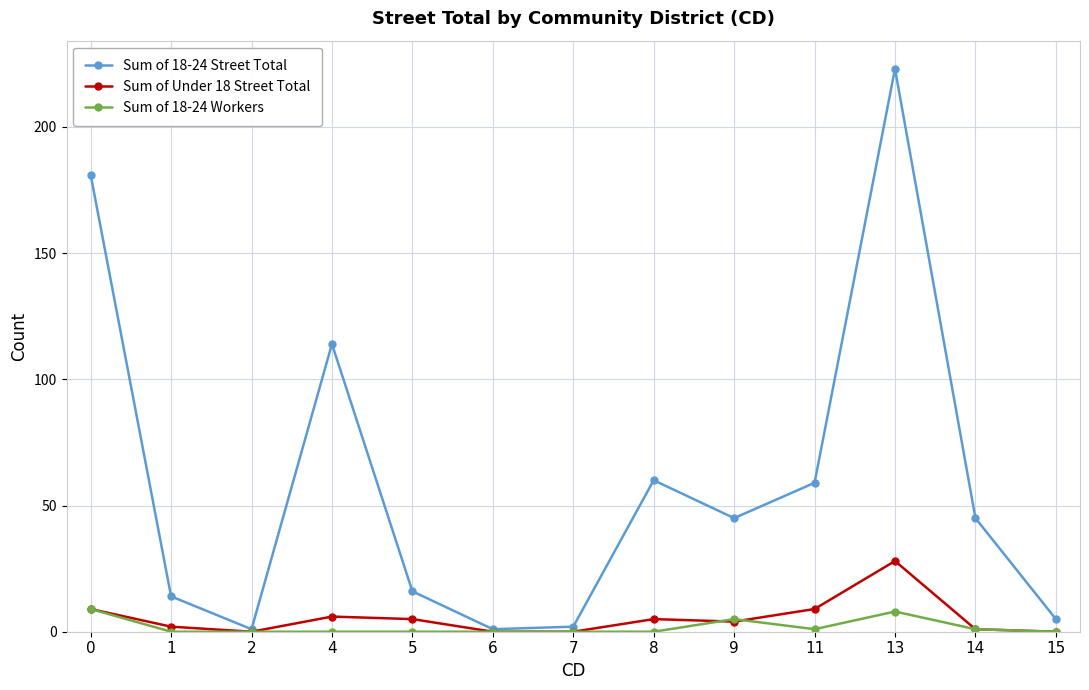

How many values in the Sum of Under 18 Street Total series are below 4?

6